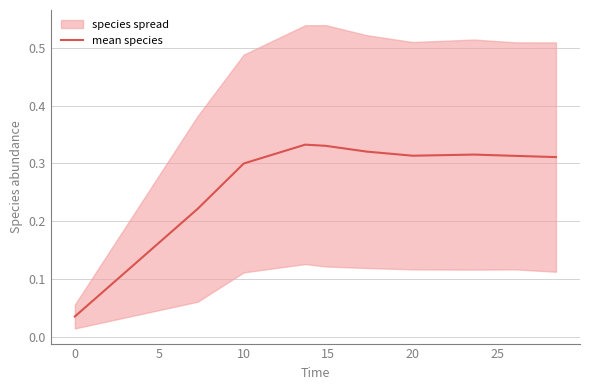

The mean species series shows 0.2 at 10. True or false?

False